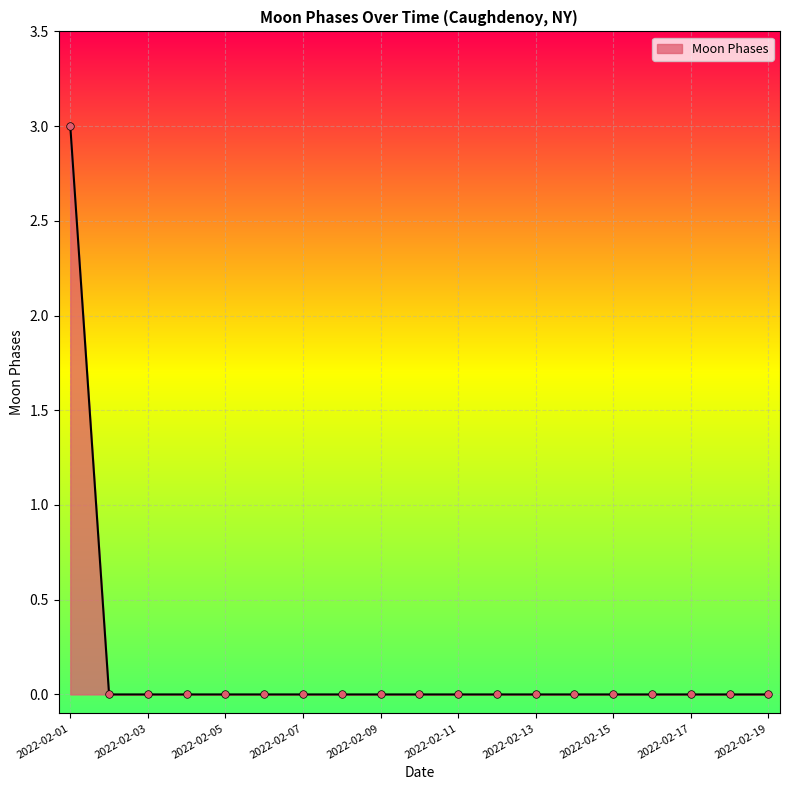

What is the maximum value shown in the chart?

3